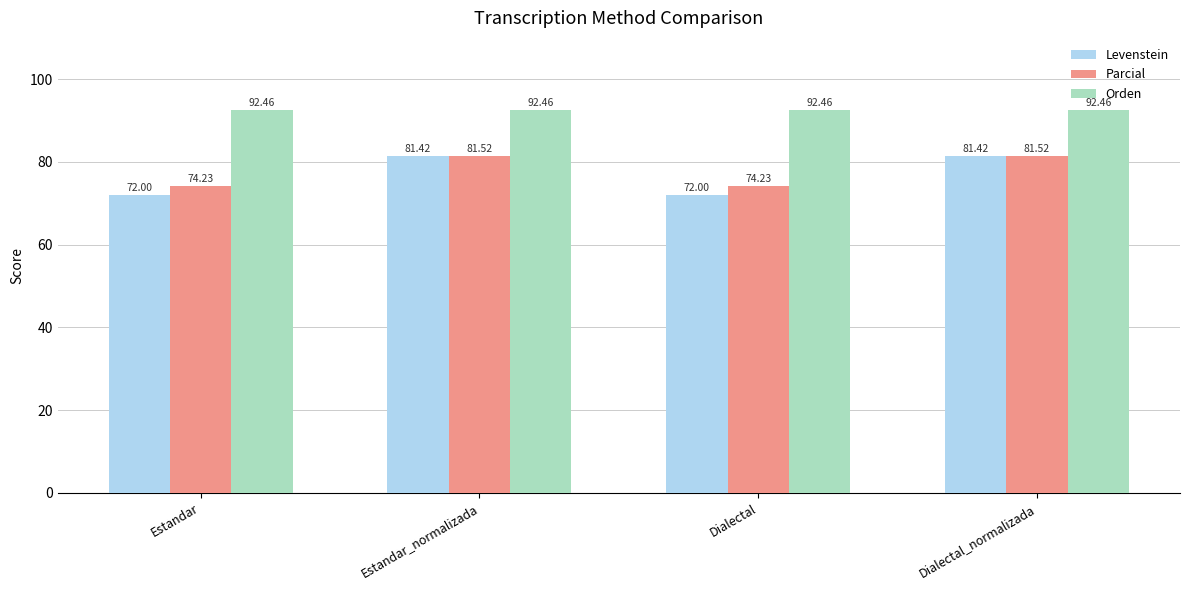

Which series has the largest total across all categories?

Orden